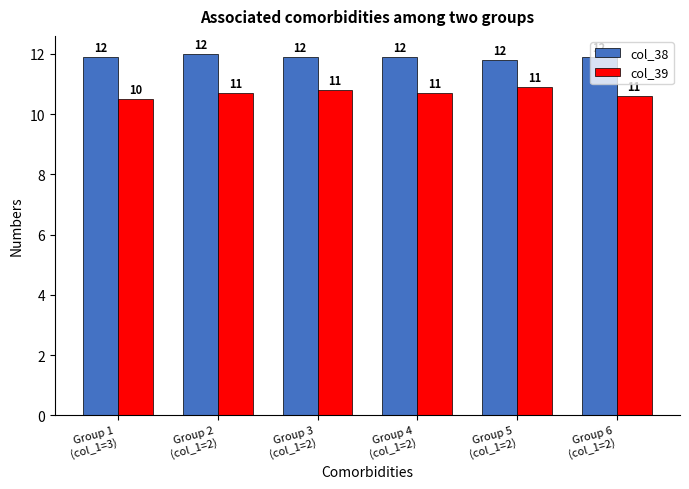

What is the sum of all col_39 values?

64.2